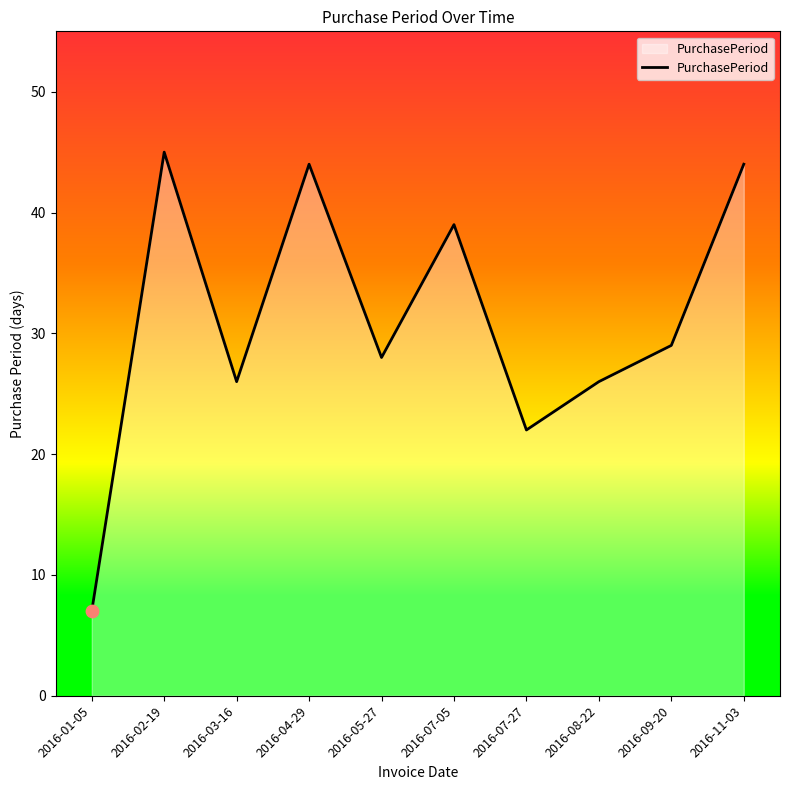

What is the change in value from 2016-02-19 to 2016-11-03?

-1